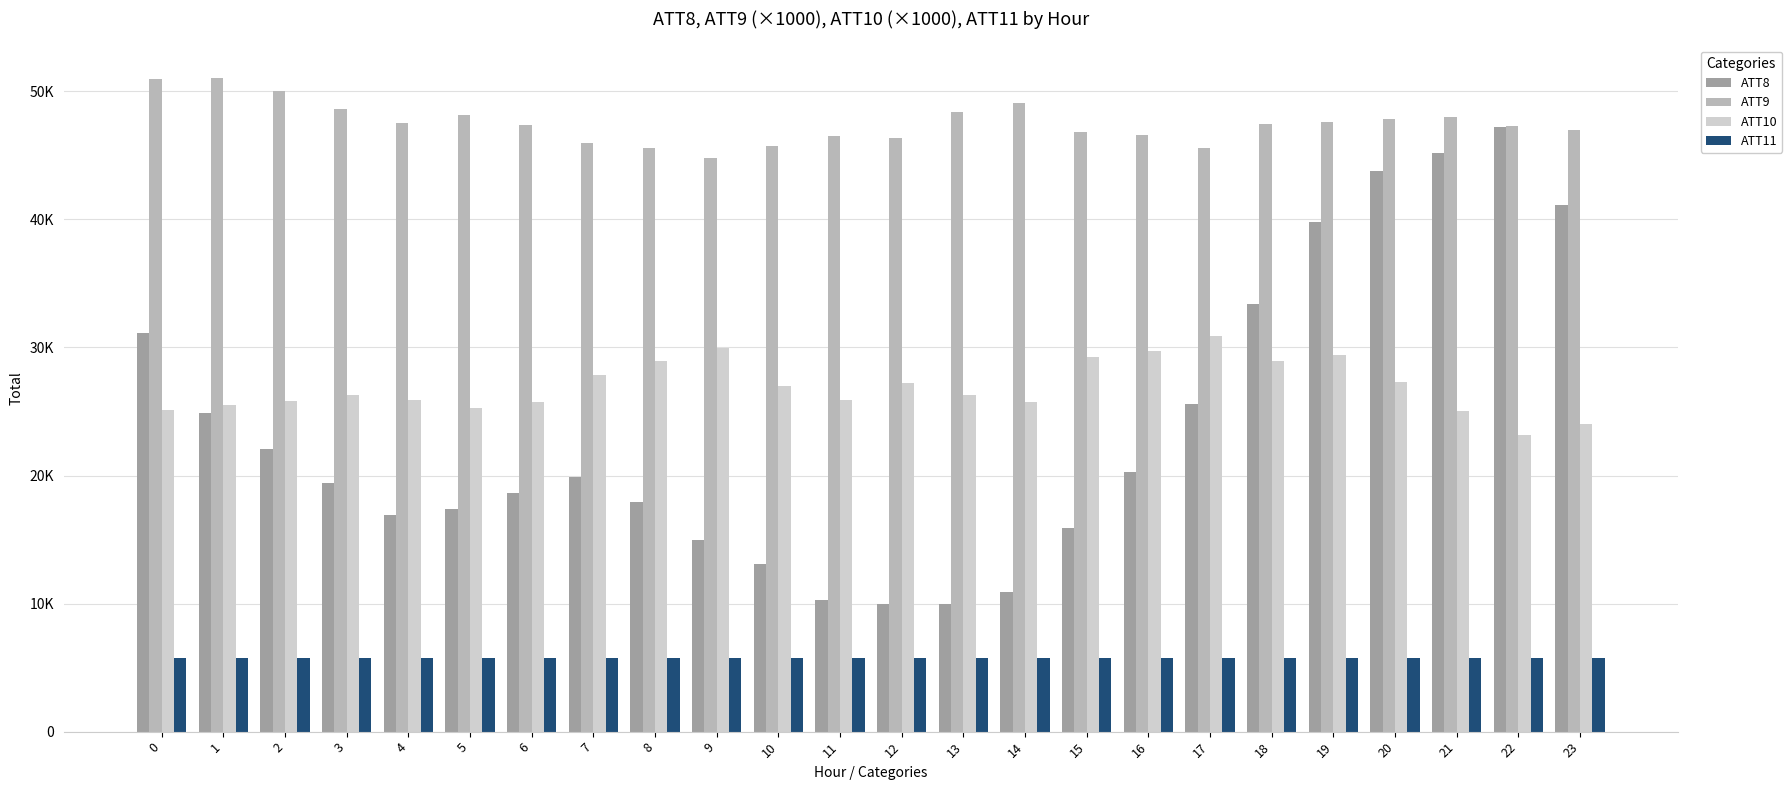

Reading left to right, what are all the values shown in this chart?

ATT8: 31100.0	24900.0	22100.0	19400.0	16900.0	17400.0	18600.0	19900.0	17900.0	15000.0	13100.0	10300.0	10000.0	10000.0	10900.0	15900.0	20300.0	25600.0	33400.0	39800.0	43800.0	45200.0	47200.0	41100.0
ATT9: 50962.6	51025.9	50004.9	48618.1	47497.2	48123.4	47383.5	45991.9	45562.1	44811.1	45707.3	46476.7	46374.0	48363.6	49071.1	46842.7	46568.7	45609.3	47478.9	47570.4	47819.9	48006.2	47303.2	47016.5
ATT10: 25133.7	25506.5	25783.7	26283.7	25857.5	25242.3	25735.3	27884.2	28911.6	29978.3	26969.2	25888.3	27208.6	26325.4	25776.0	29285.4	29703.4	30930.1	28977.9	29446.8	27268.3	25060.1	23159.1	23988.3
ATT11: 5744.0	5746.5	5747.8	5752.8	5757.0	5754.4	5749.6	5749.1	5748.5	5749.0	5752.7	5752.0	5749.4	5753.8	5749.8	5754.7	5761.2	5758.2	5754.5	5746.2	5740.2	5741.5	5745.3	5750.7